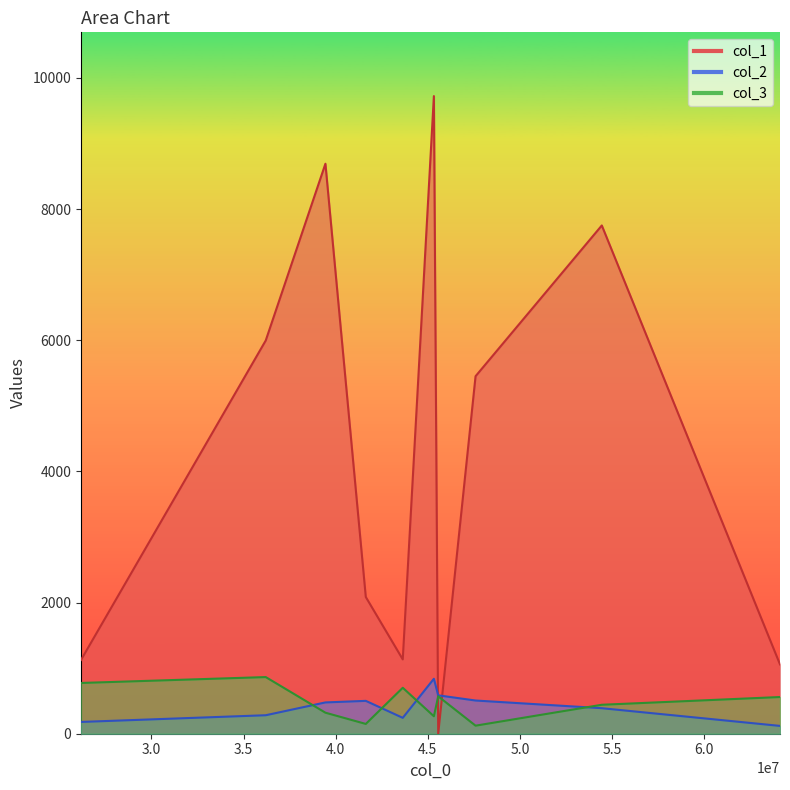

Which series changed the most between 47590879 and 41633322?

col_1